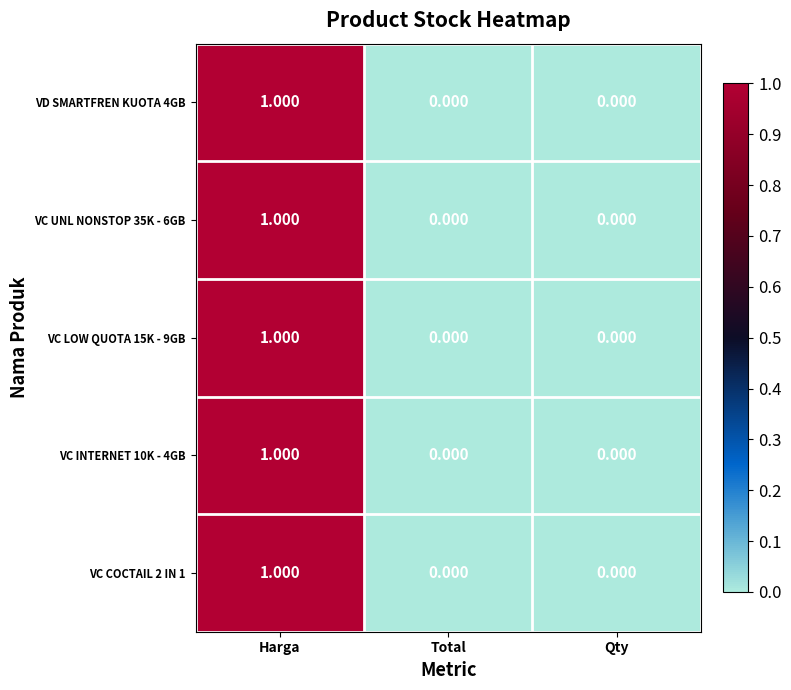

At which category is the sum across all series the highest?

Harga